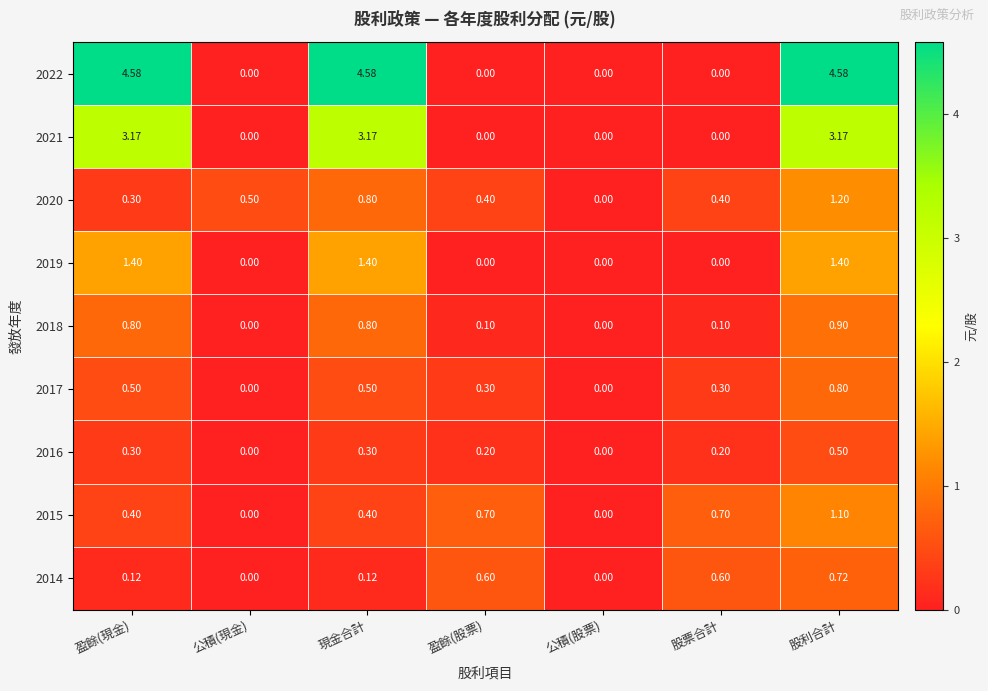

At how many categories does at least one series exceed 3?

3